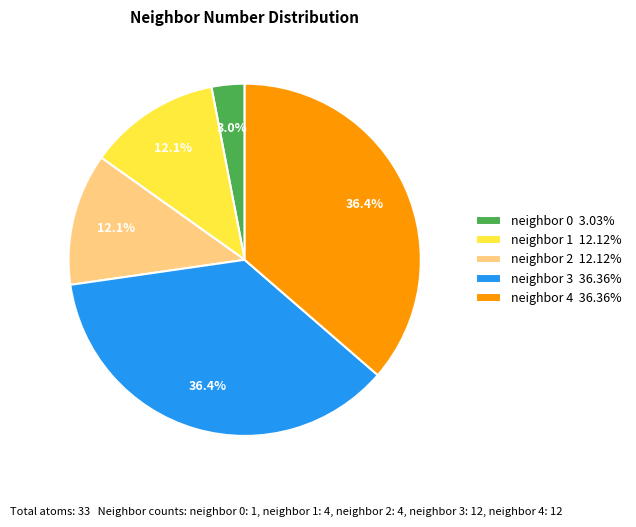

Does neighbor 0 3.03% represent more than half of the total?

No